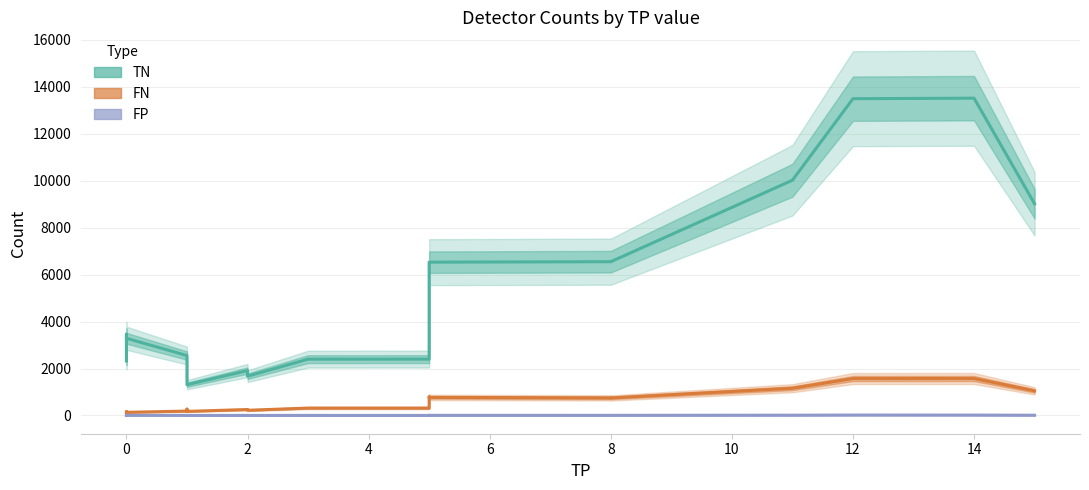

At 10, list the series in order from largest to smallest.

TN, FN, FP